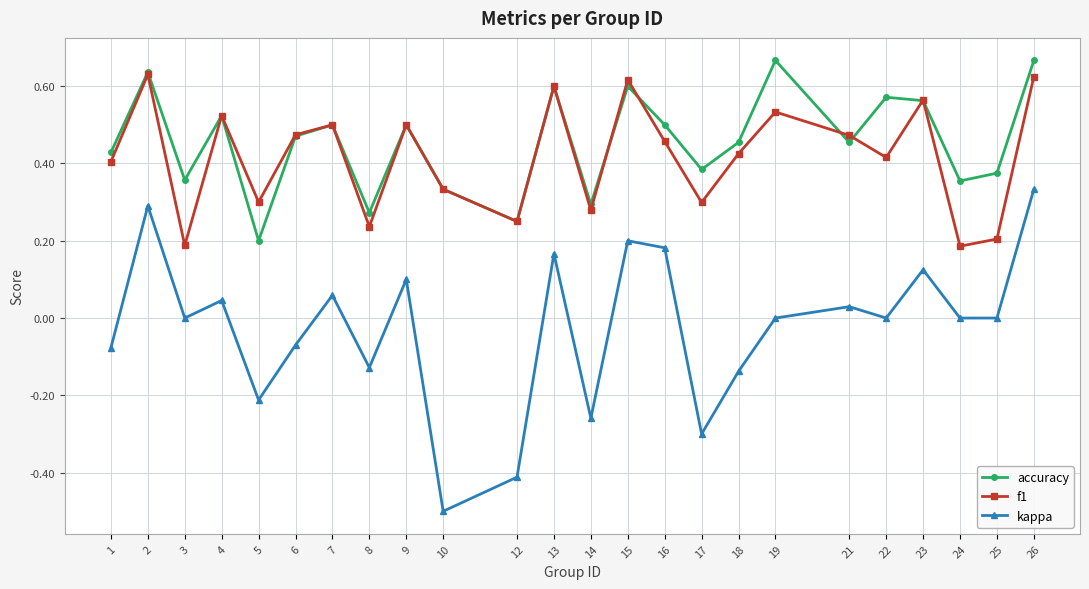

True or false: accuracy has a value of 0.7 at 4.

False